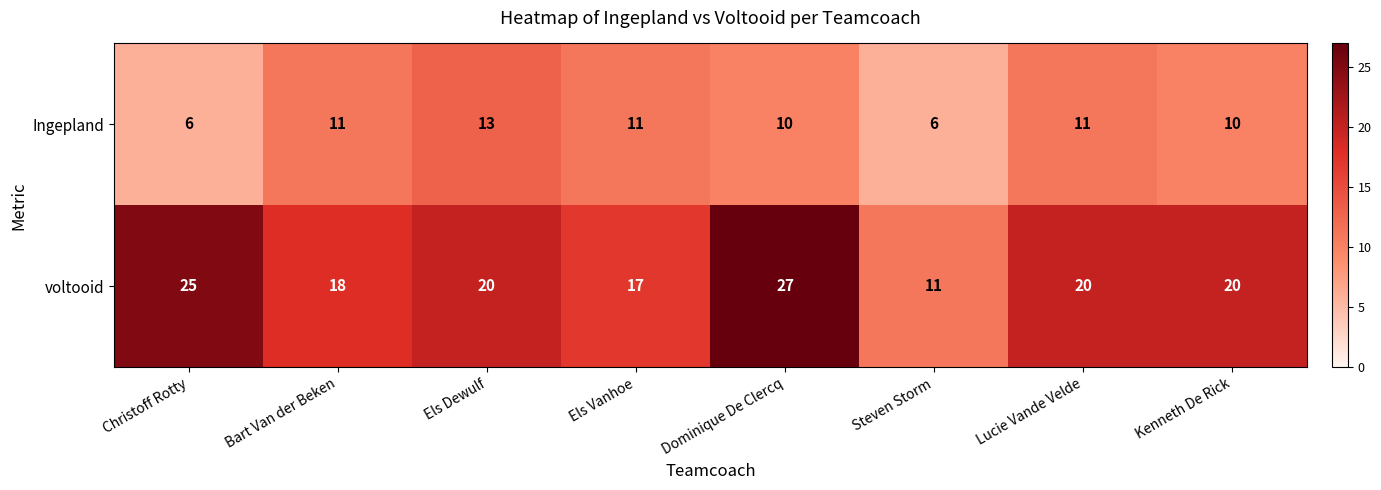

What is the total value across all series at Dominique De Clercq?

37